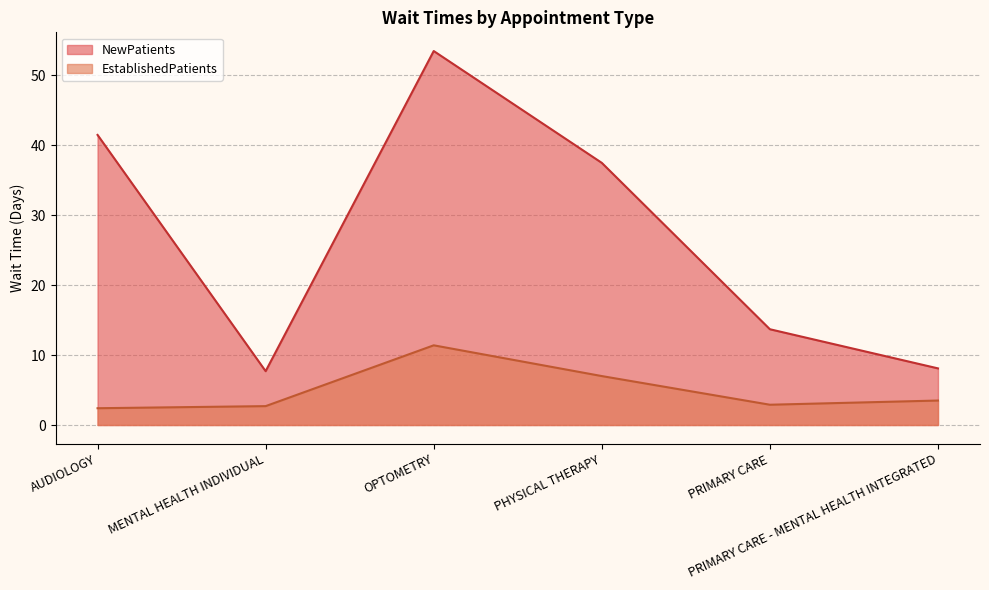

What is the minimum value shown in the chart?

2.4